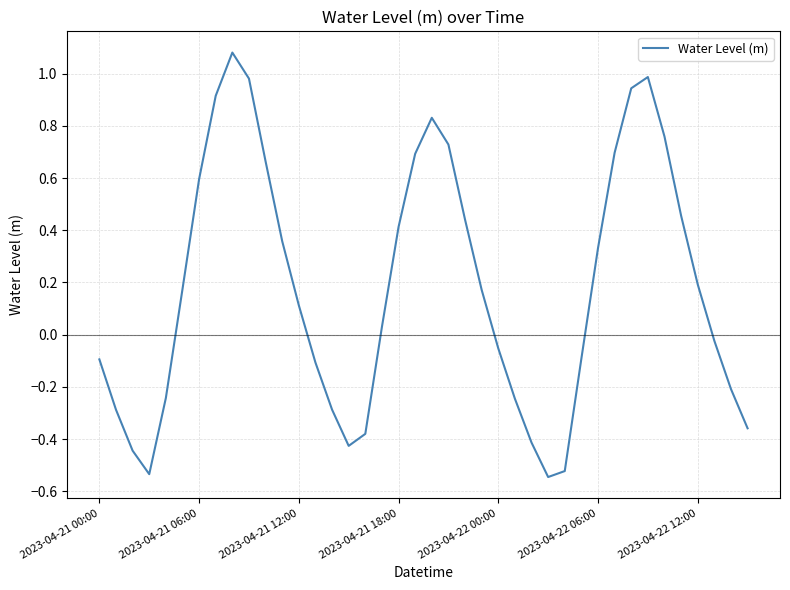

How many positive values are there?

22